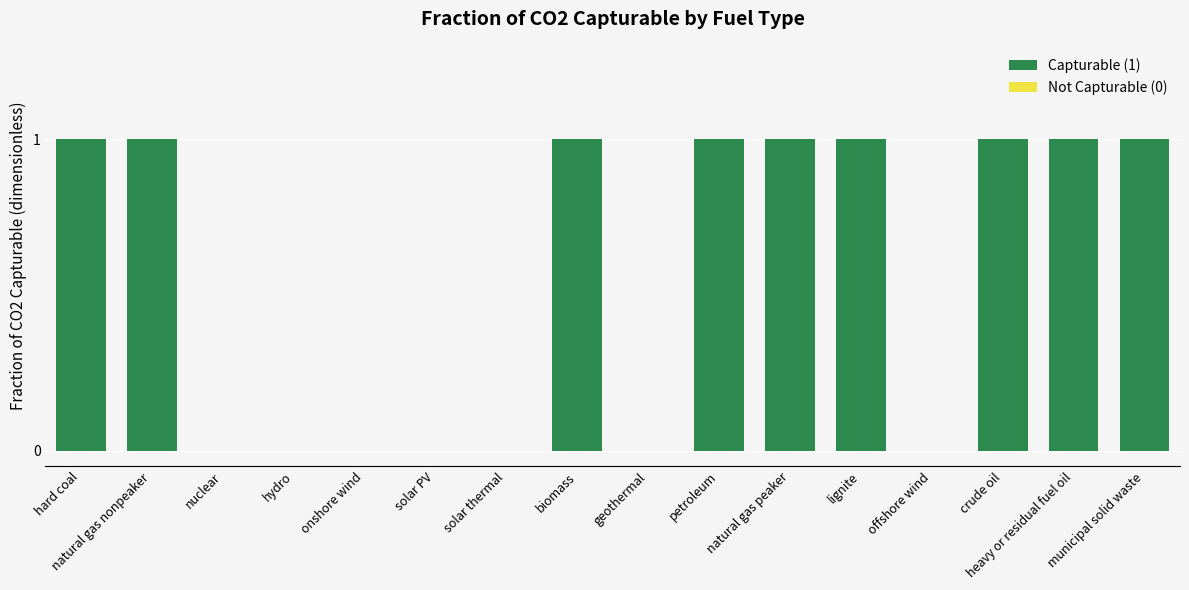

Is it true that the value at hydro is 0?

True